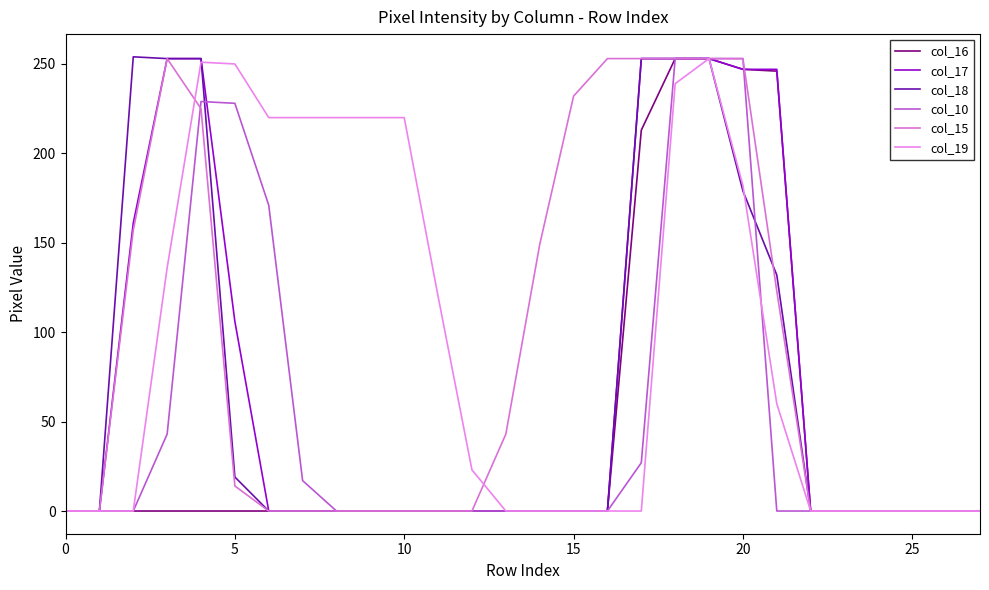

How many lines are shown in the chart?

6